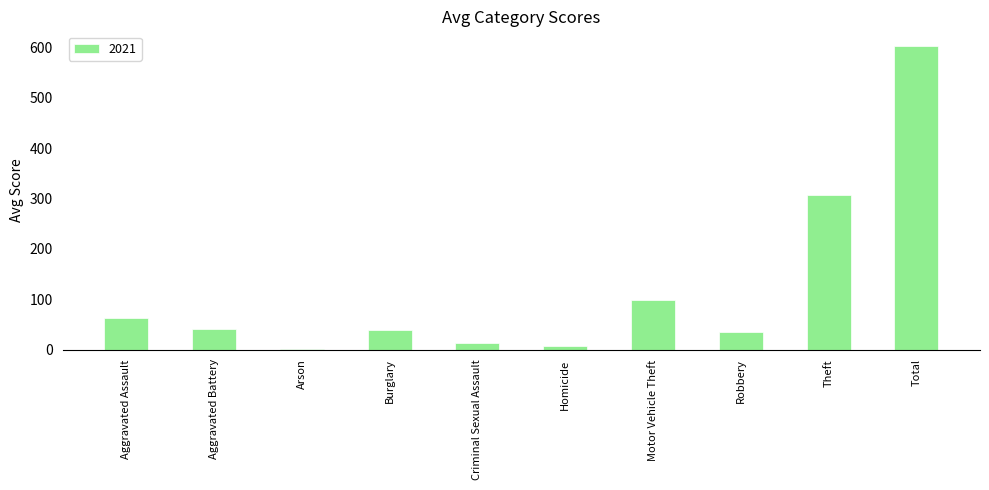

At which label is the value closest to 302?

Theft